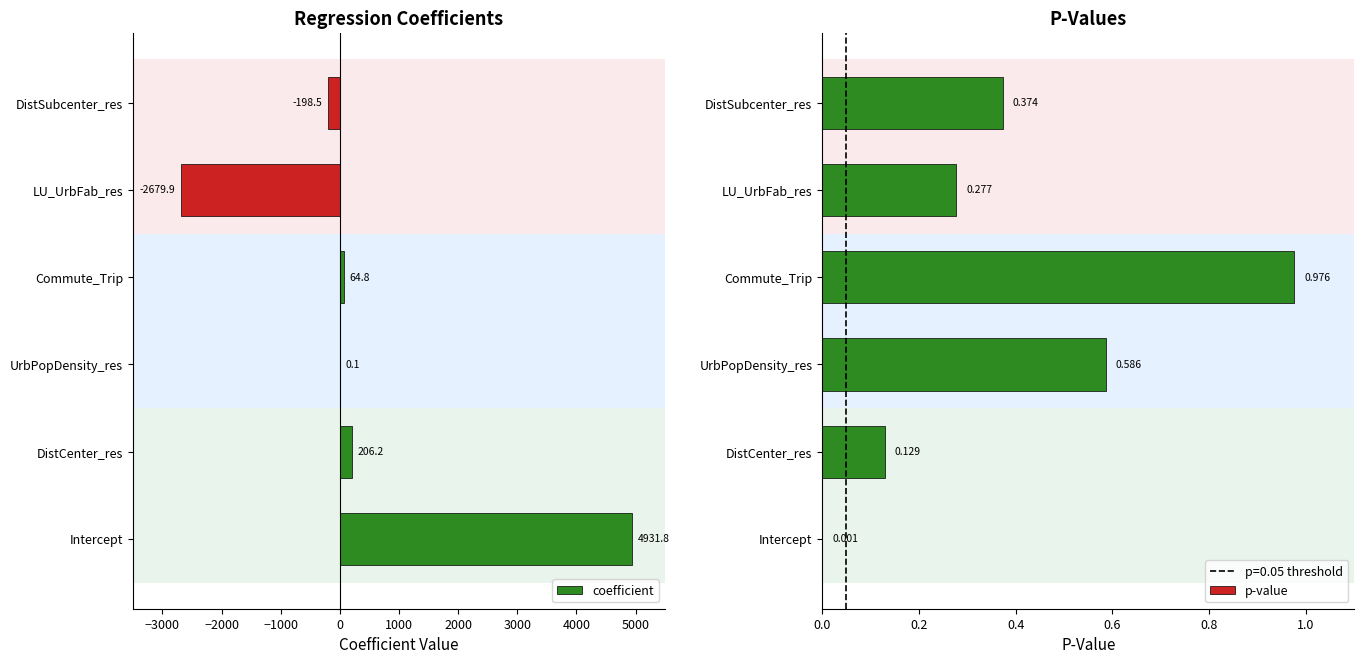

At which label does p-value reach its peak?

Commute_Trip